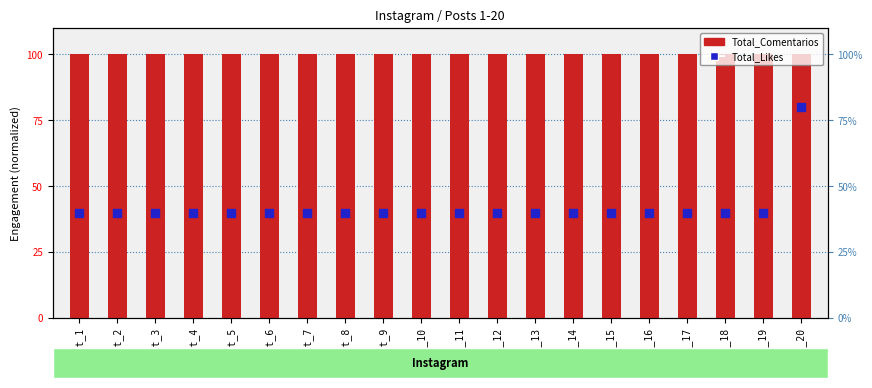

Is the value of Total_Likes at Post_18 greater than the value of Total_Comentarios at Post_19?

No